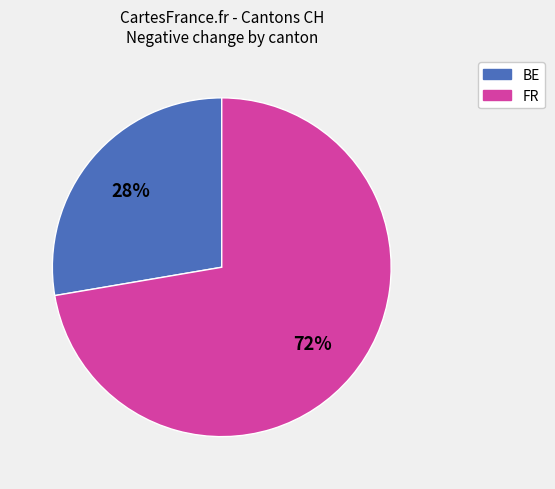

How many segments does this pie chart have?

2